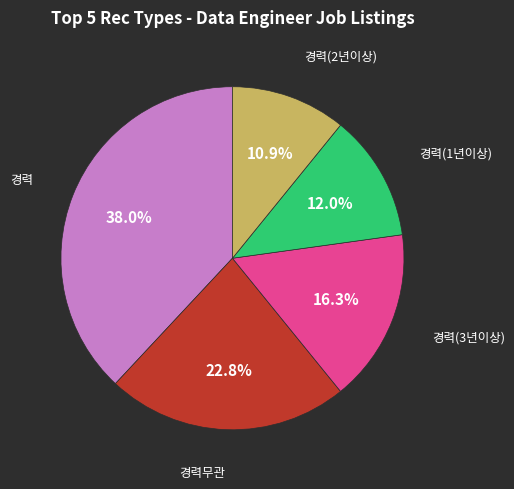

Does any single category account for the majority?

No